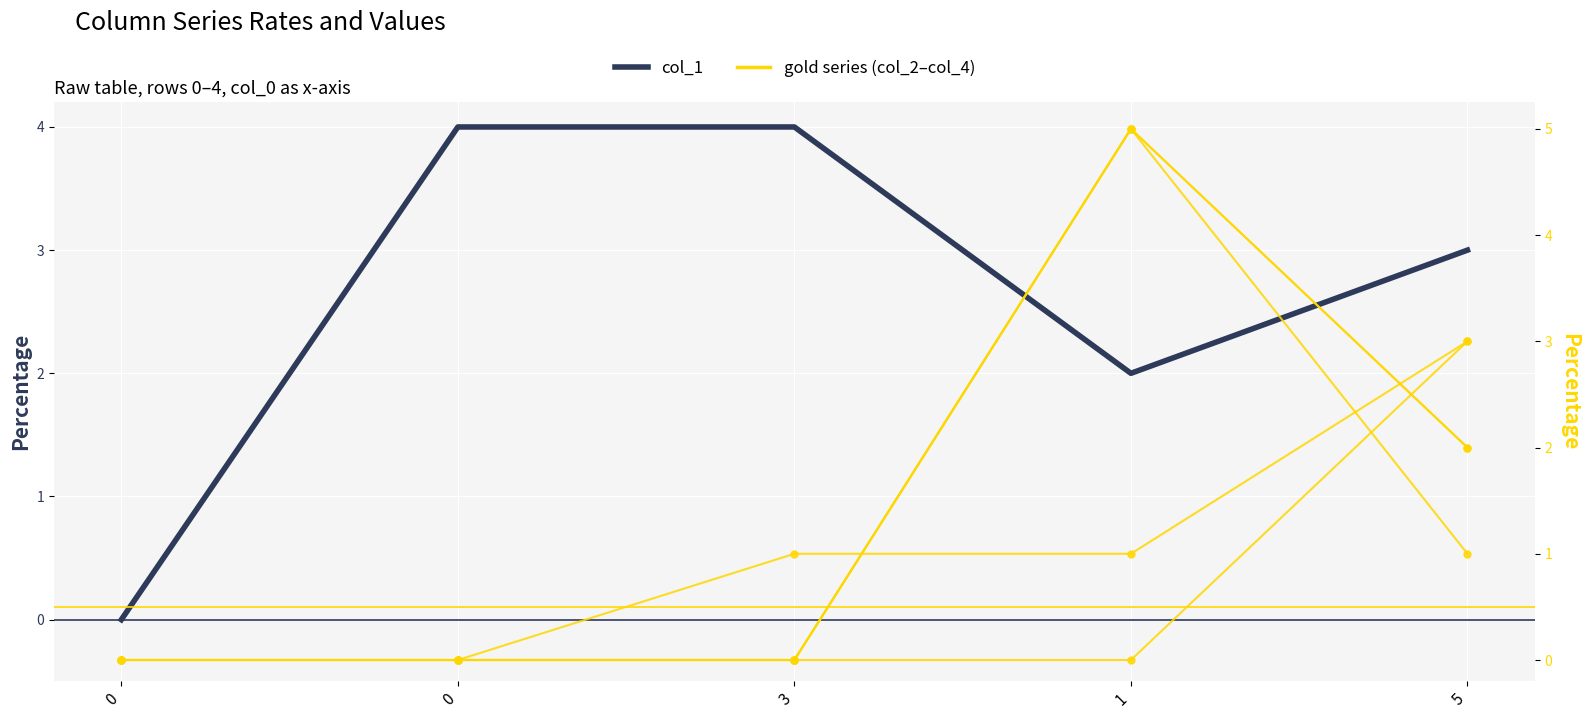

Count the col_1 values in the range 2 to 4.

4